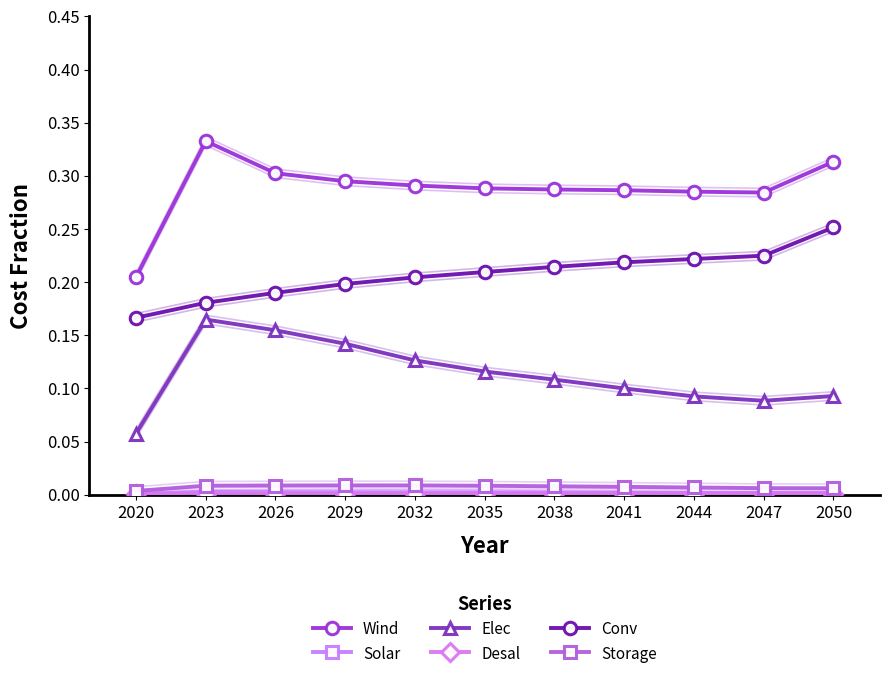

Which series has the largest total across all categories?

Wind